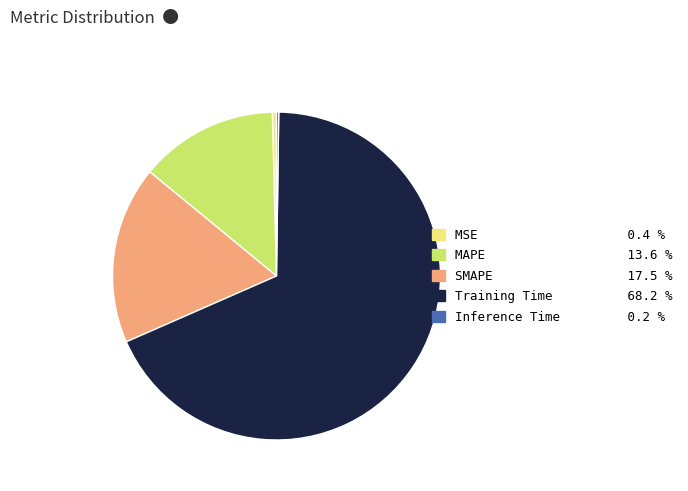

Between Training Time and MAPE, which is larger?

Training Time